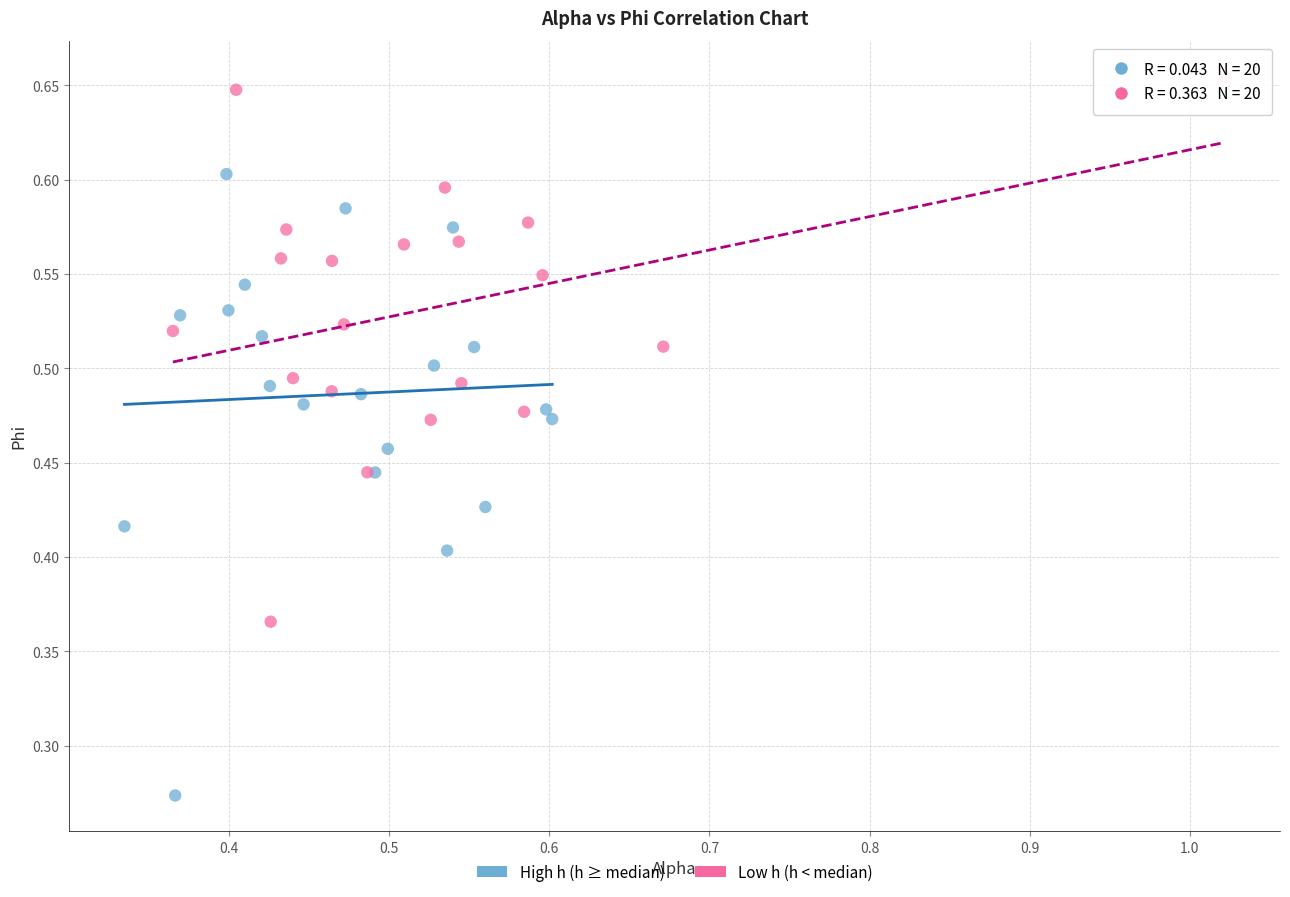

Which series has the largest Y range (max minus min)?

High h (h ≥ median)